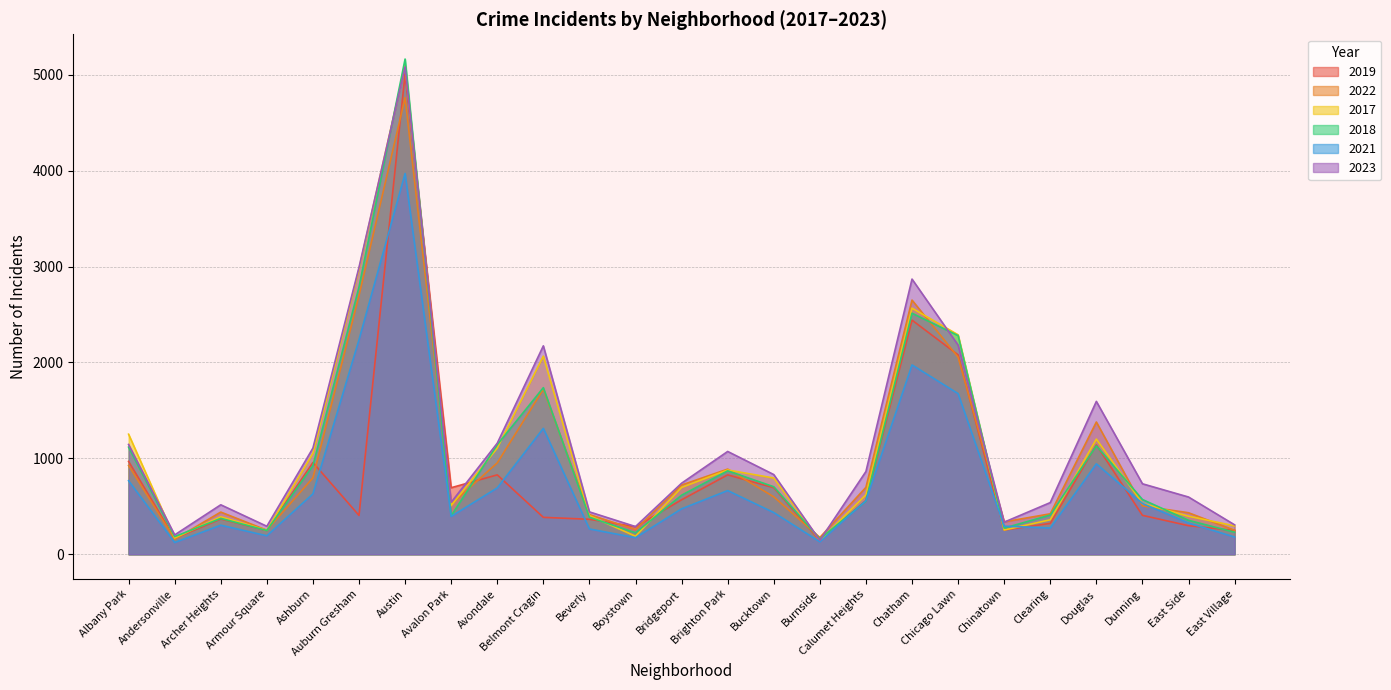

What is the value of the 2021 point at the 22nd from the left?

943